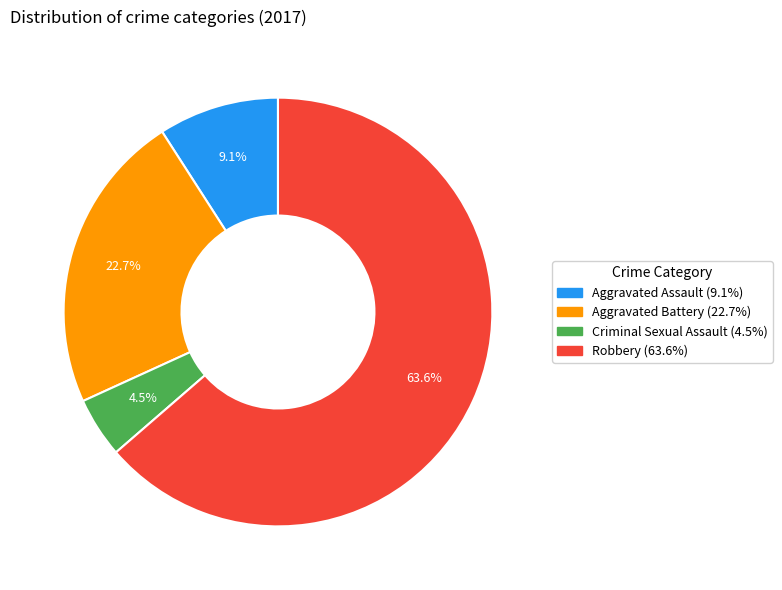

Between Aggravated Battery and Robbery, which is larger?

Robbery